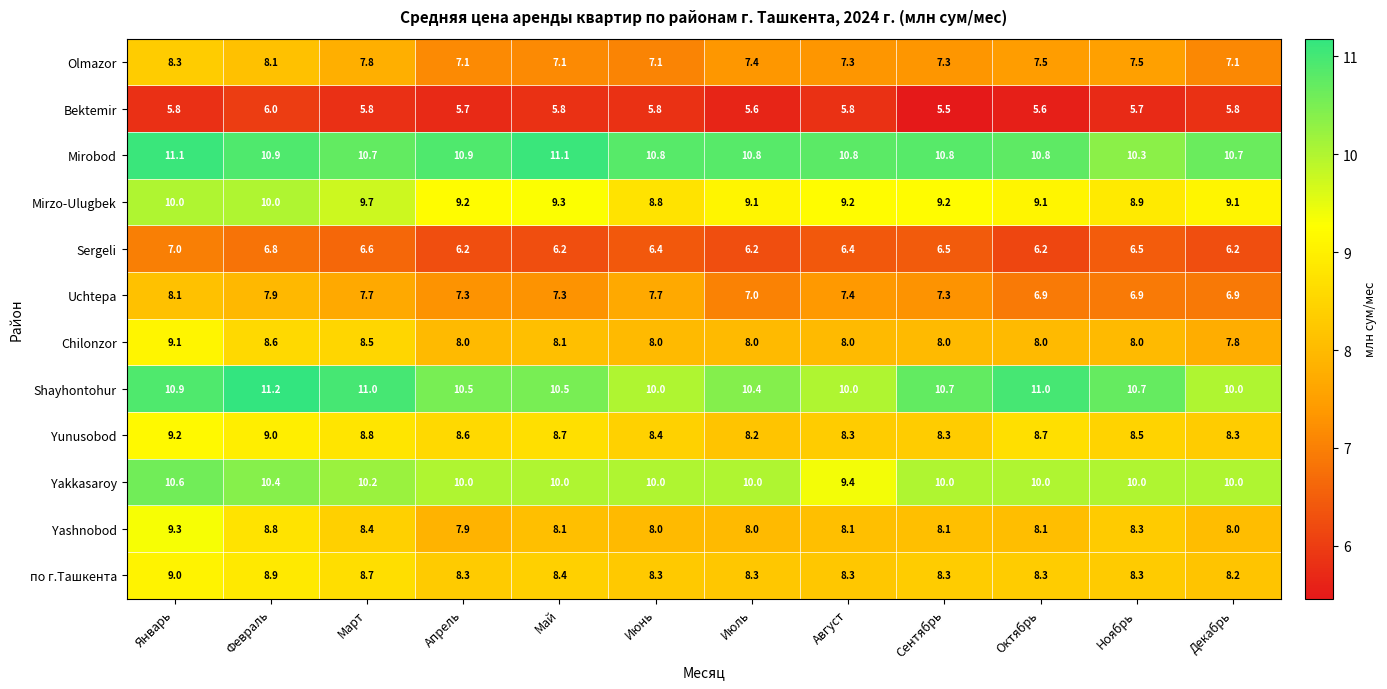

Which series changed the most between Февраль and Октябрь?

Uchtepa